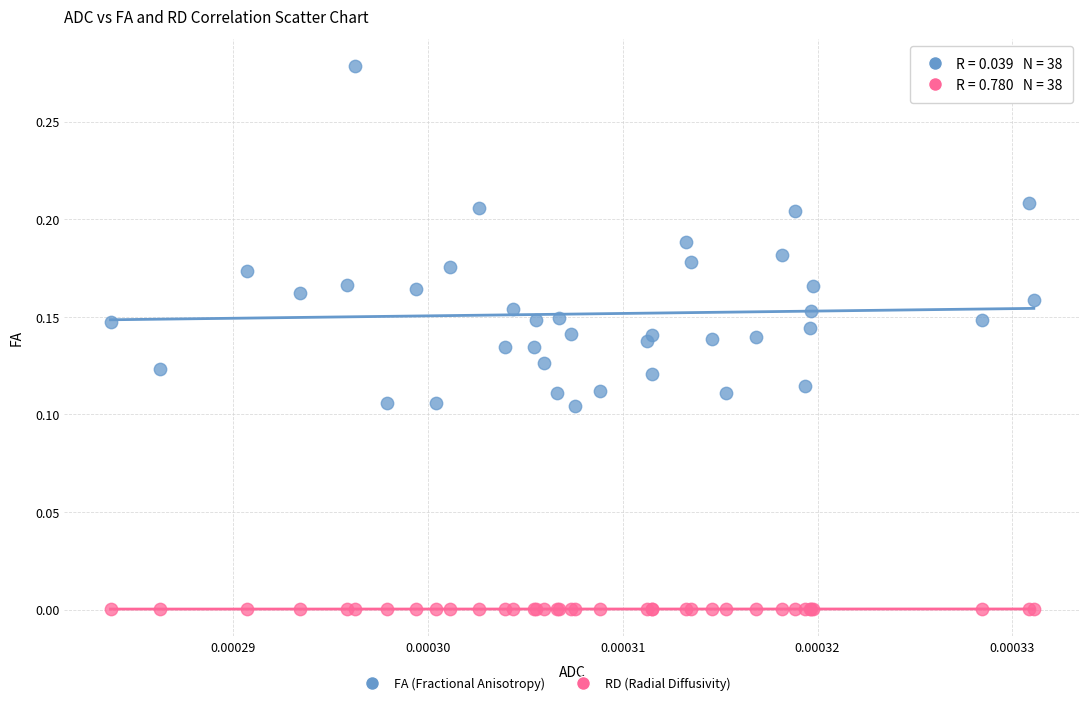

Which series has the widest spread of Y values?

FA (Fractional Anisotropy)